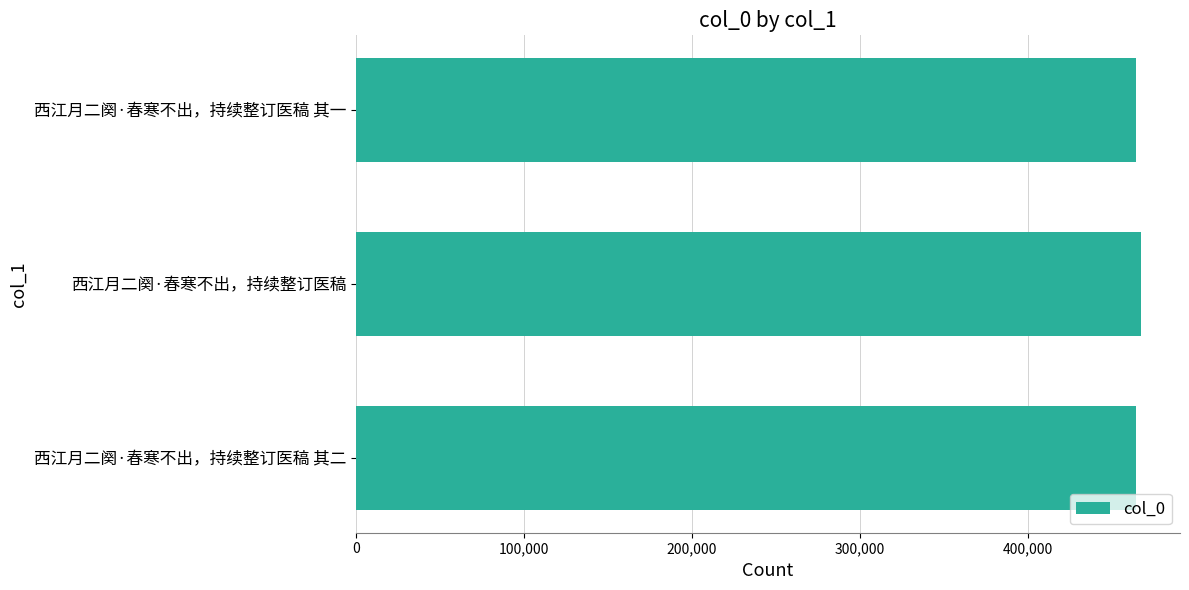

Approximately how many times larger is the value at 西江月二阕·春寒不出，持续整订医稿 其一 compared to 西江月二阕·春寒不出，持续整订医稿 其二?

1.0